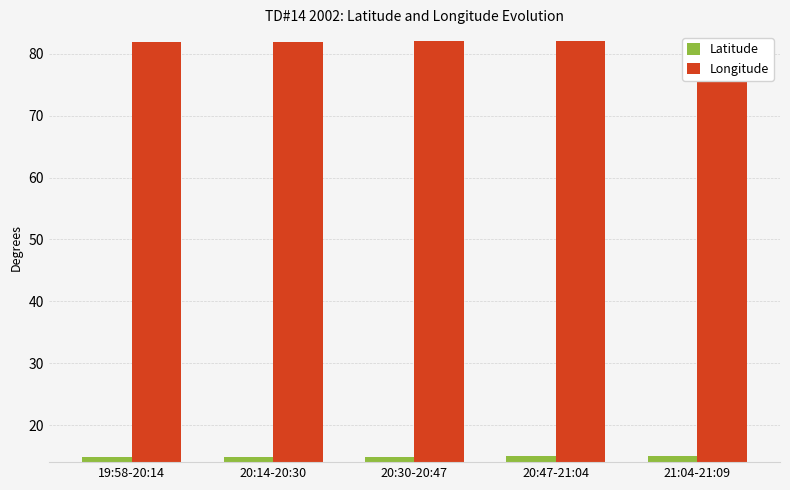

At which category does the chart reach its peak across all series?

21:04-21:09